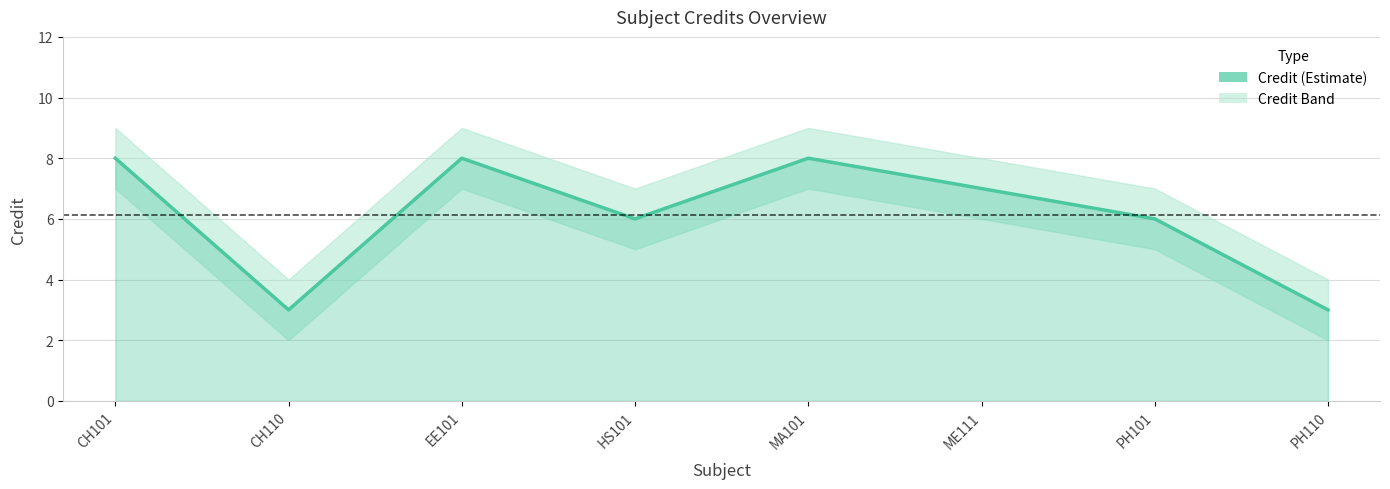

How many distinct data groups are displayed?

1